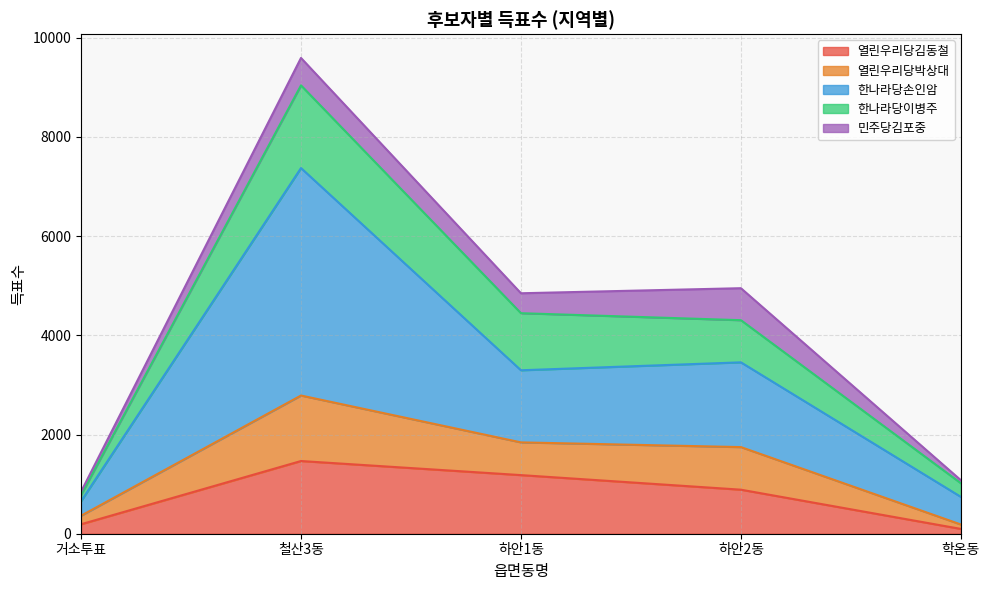

At which category is the sum across all series the highest?

철산3동